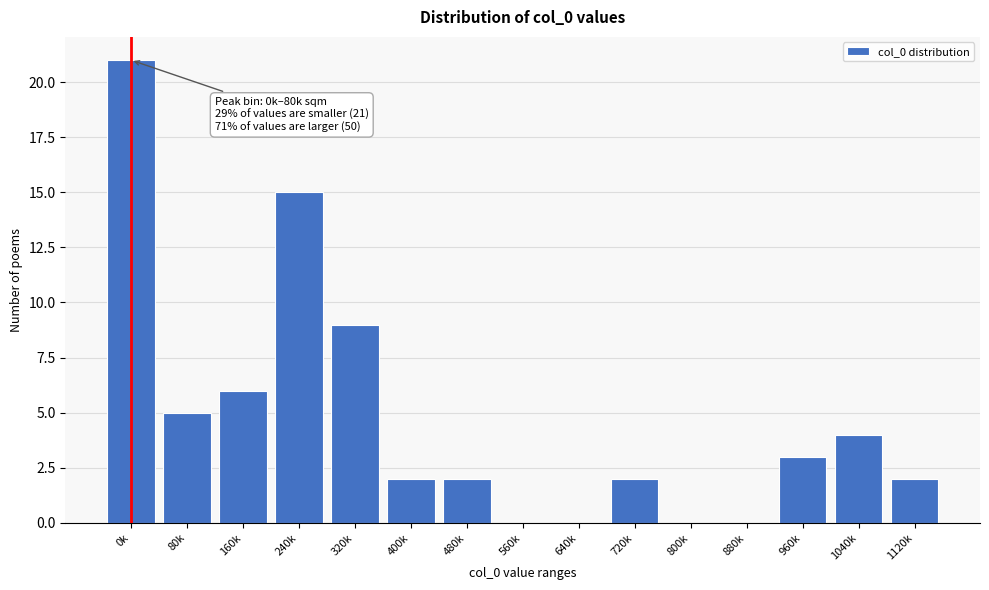

Reading left to right, transcribe all the data shown in this chart.

0k=21	80k=5	160k=6	240k=15	320k=9	400k=2	480k=2	560k=0	640k=0	720k=2	800k=0	880k=0	960k=3	1040k=4	1120k=2